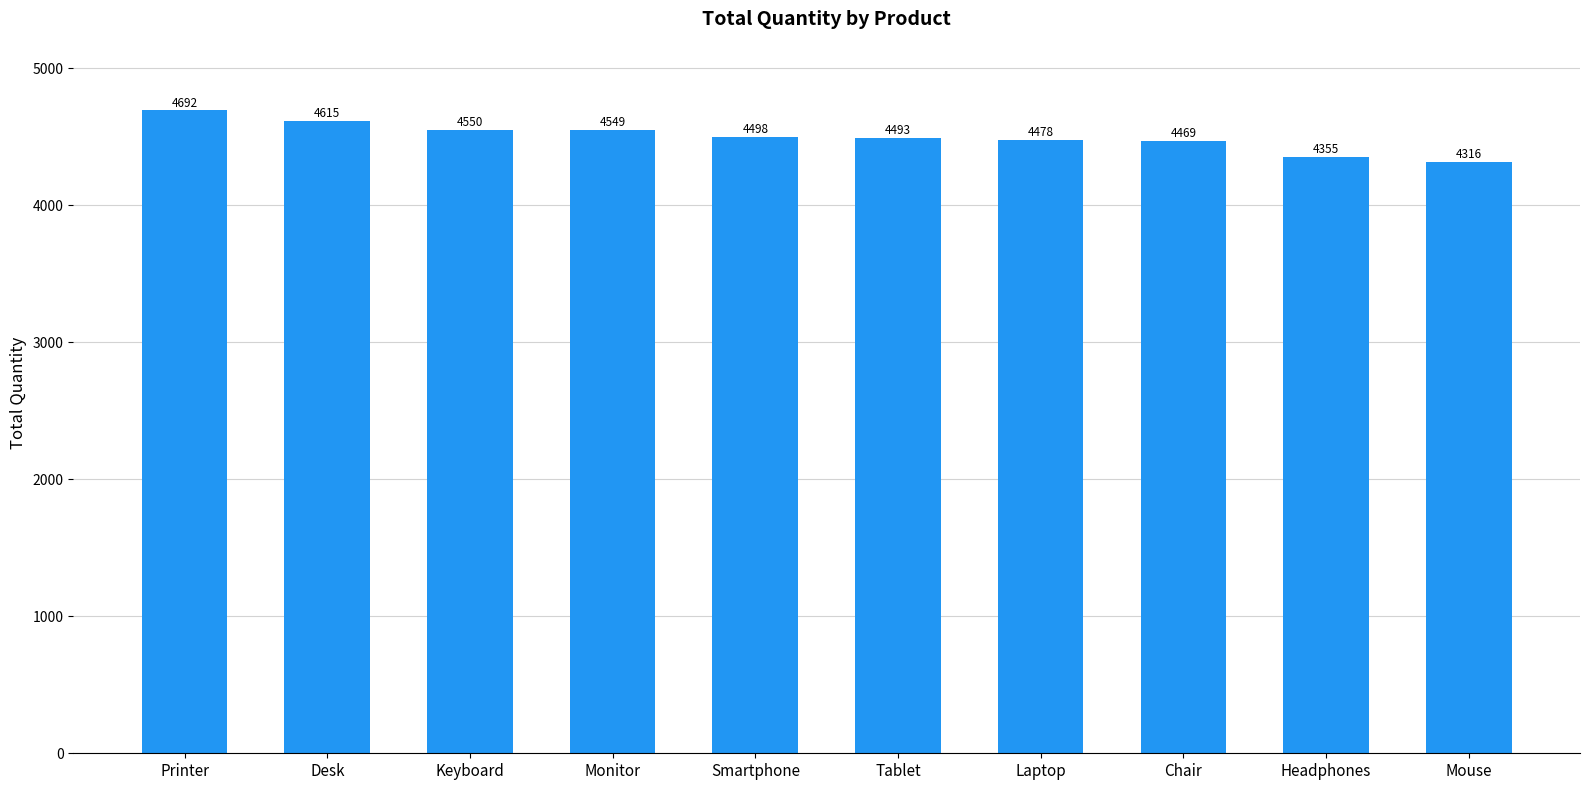

What is the smallest value displayed?

4316